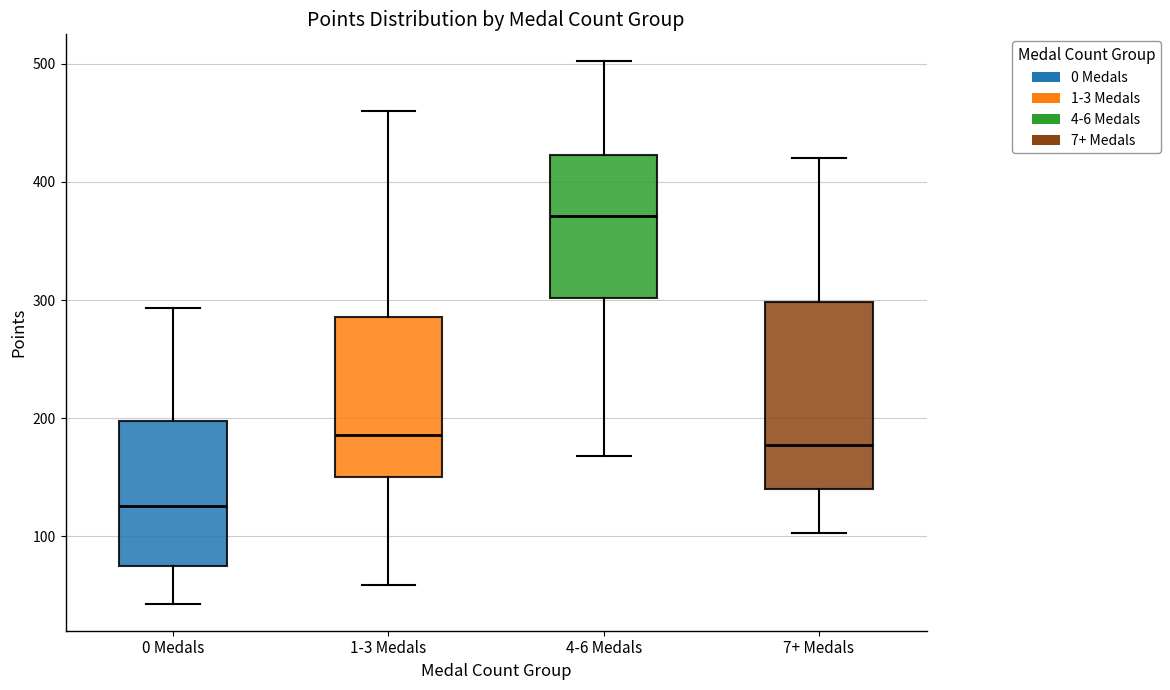

Reading left to right, transcribe this box plot: for each box, give where its median line is, the range the box spans, and where its two whiskers end, as read against the y-axis. The values are not printed on the chart, so give them approximately, as read against the axis.

0 Medals: median 130, box 80 to 200, whiskers 40 to 290
1-3 Medals: median 190, box 150 to 290, whiskers 60 to 460
4-6 Medals: median 370, box 300 to 420, whiskers 170 to 500
7+ Medals: median 180, box 140 to 300, whiskers 100 to 420